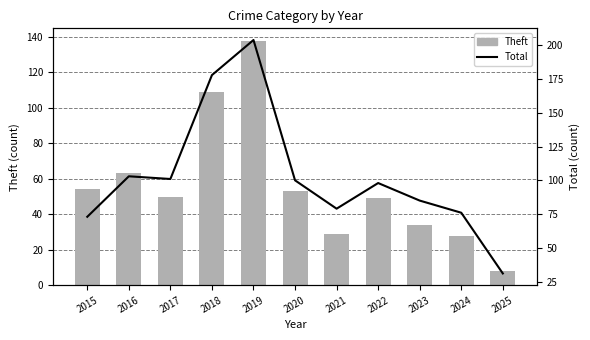

Is the value of Total at 2022 greater than the value of Theft at 2018?

No